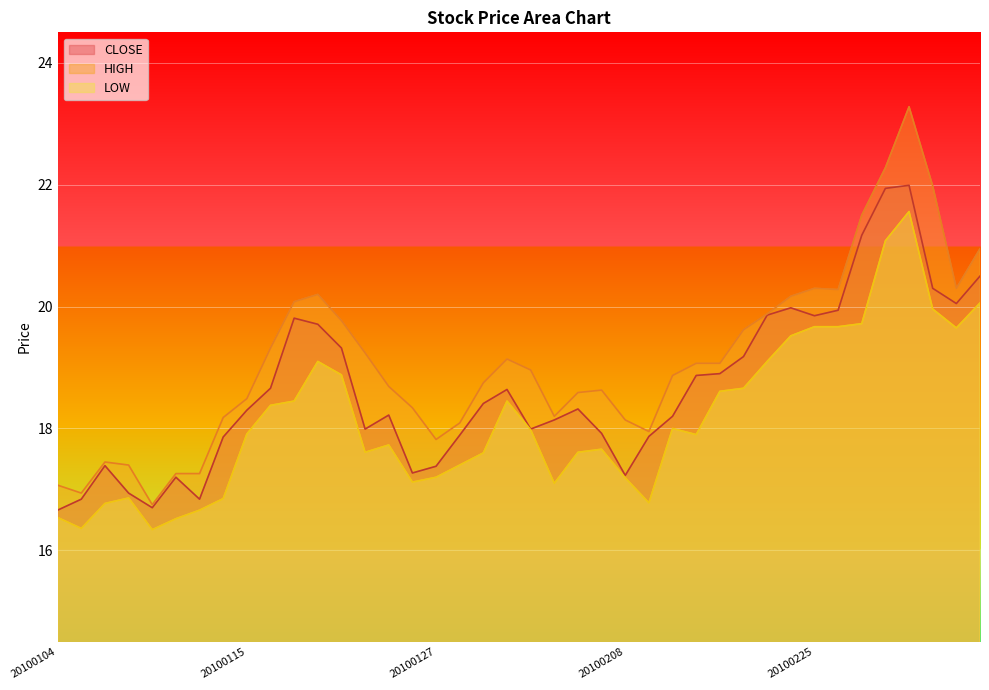

Reading left to right, transcribe all the data shown in this chart.

CLOSE: 20100104=16.7	20100105=16.8	20100106=17.4	20100107=16.9	20100108=16.7	20100112=17.2	20100113=16.8	20100114=17.9	20100115=18.3	20100118=18.7	20100119=19.8	20100120=19.7	20100121=19.3	20100122=18.0	20100125=18.2	20100126=17.3	20100127=17.4	20100128=17.9	20100129=18.4	20100201=18.6	20100202=18.0	20100203=18.1	20100204=18.3	20100205=17.9	20100208=17.2	20100209=17.9	20100210=18.2	20100211=18.9	20100212=18.9	20100222=19.2	20100223=19.9	20100224=20.0	20100225=19.9	20100226=19.9	20100301=21.2	20100302=21.9	20100303=22.0	20100304=20.3	20100305=20.1	20100308=20.5
HIGH: 20100104=17.1	20100105=16.9	20100106=17.4	20100107=17.4	20100108=16.8	20100112=17.3	20100113=17.3	20100114=18.2	20100115=18.5	20100118=19.3	20100119=20.1	20100120=20.2	20100121=19.8	20100122=19.2	20100125=18.7	20100126=18.3	20100127=17.8	20100128=18.1	20100129=18.8	20100201=19.1	20100202=19.0	20100203=18.2	20100204=18.6	20100205=18.6	20100208=18.1	20100209=17.9	20100210=18.9	20100211=19.1	20100212=19.1	20100222=19.6	20100223=19.9	20100224=20.2	20100225=20.3	20100226=20.3	20100301=21.5	20100302=22.3	20100303=23.3	20100304=22.0	20100305=20.3	20100308=20.9
LOW: 20100104=16.5	20100105=16.4	20100106=16.8	20100107=16.9	20100108=16.3	20100112=16.5	20100113=16.7	20100114=16.9	20100115=17.9	20100118=18.4	20100119=18.4	20100120=19.1	20100121=18.9	20100122=17.6	20100125=17.7	20100126=17.1	20100127=17.2	20100128=17.4	20100129=17.6	20100201=18.4	20100202=18.0	20100203=17.1	20100204=17.6	20100205=17.7	20100208=17.2	20100209=16.8	20100210=18.0	20100211=17.9	20100212=18.6	20100222=18.7	20100223=19.1	20100224=19.5	20100225=19.7	20100226=19.7	20100301=19.7	20100302=21.1	20100303=21.6	20100304=20.0	20100305=19.6	20100308=20.1